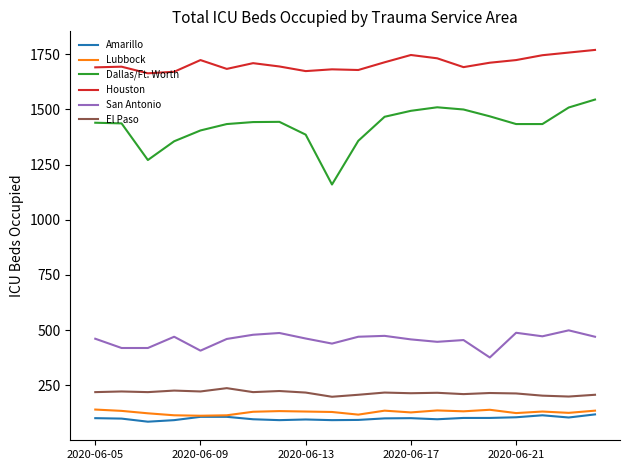

True or false: Dallas/Ft. Worth and Lubbock cross at least once.

False